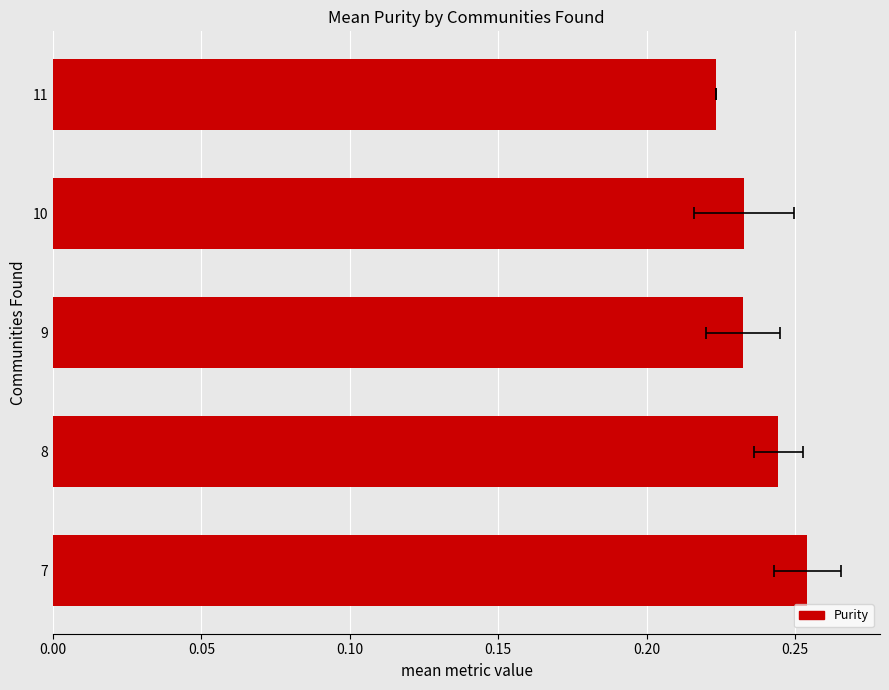

What is the maximum value shown in the chart?

0.3